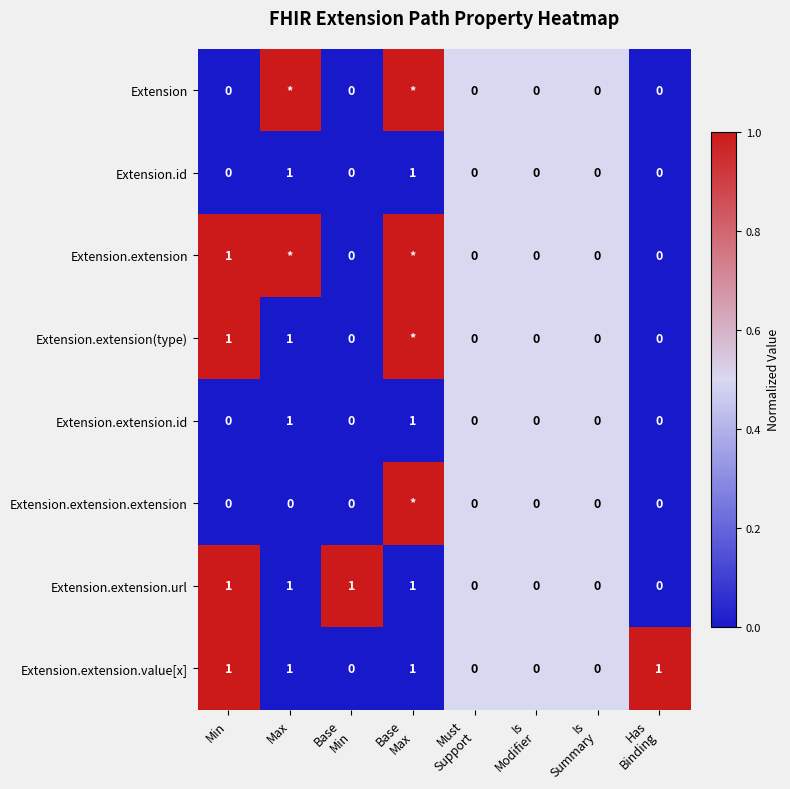

Is it true that Extension.extension.url equals 1 at Max?

True